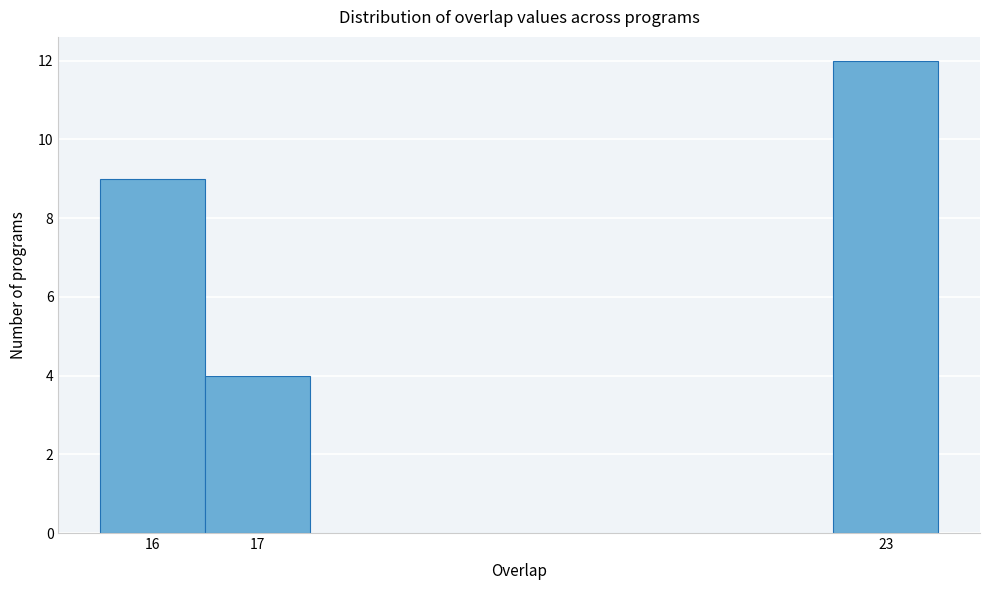

What is the height of the bar covering 16.5 to 17.5 on the x-axis? The values are not printed on the chart, so give them approximately, as read against the axis.

4